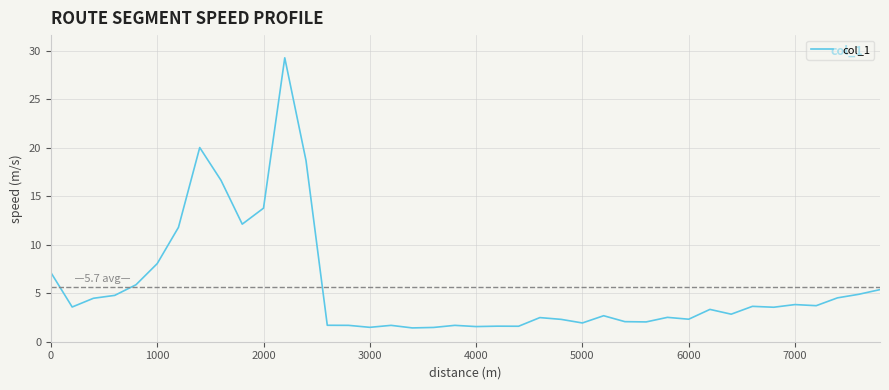

What is the minimum value shown in the chart?

1.4